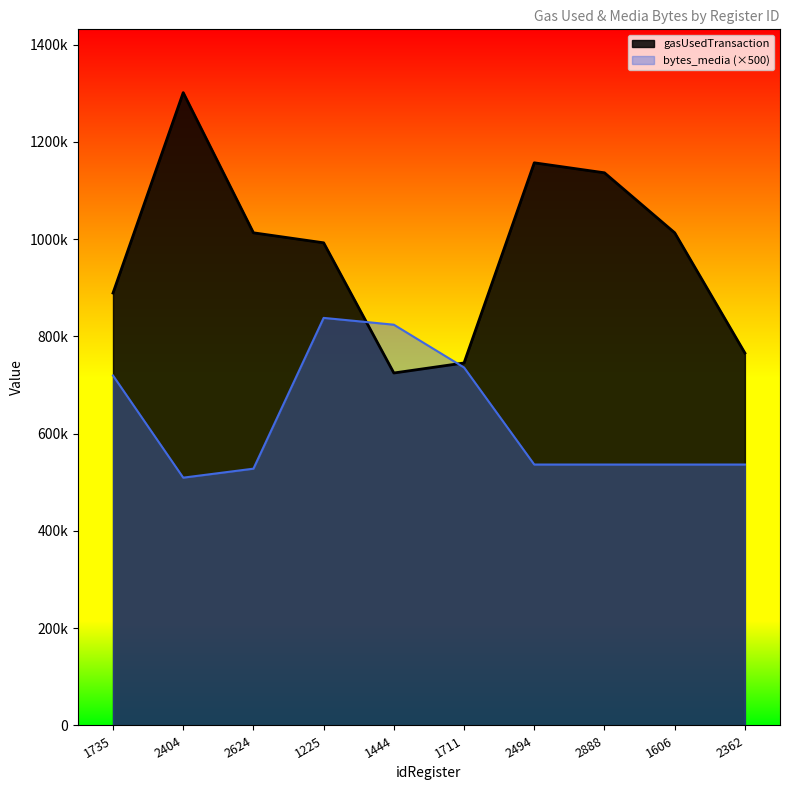

What is the average value of the bytes_media series?

630100